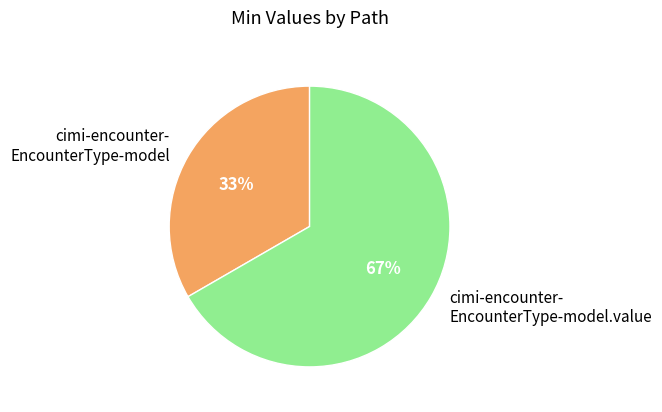

What is the ratio of the value at cimi-encounter- EncounterType-model to the value at cimi-encounter- EncounterType-model.value?

0.5